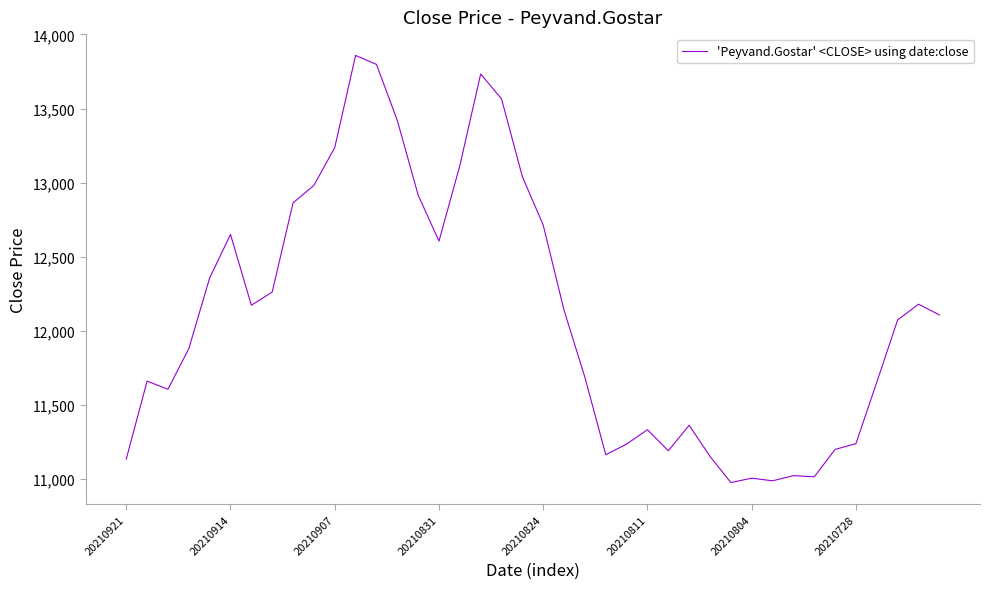

What is the minimum value shown in the chart?

10975